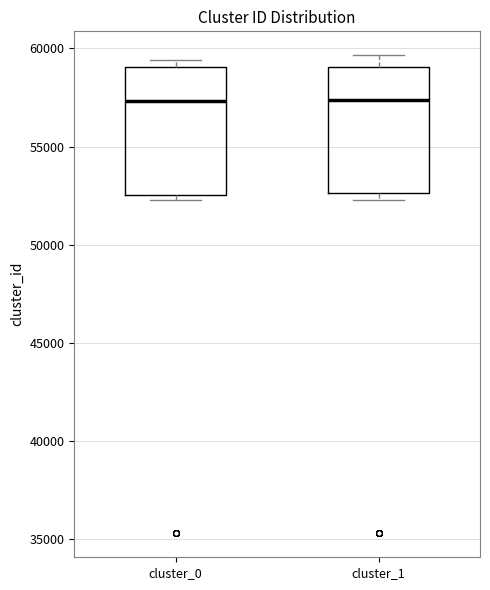

Where is the upper edge of the box for cluster_0 on the y-axis? The values are not printed on the chart, so give them approximately, as read against the axis.

59000